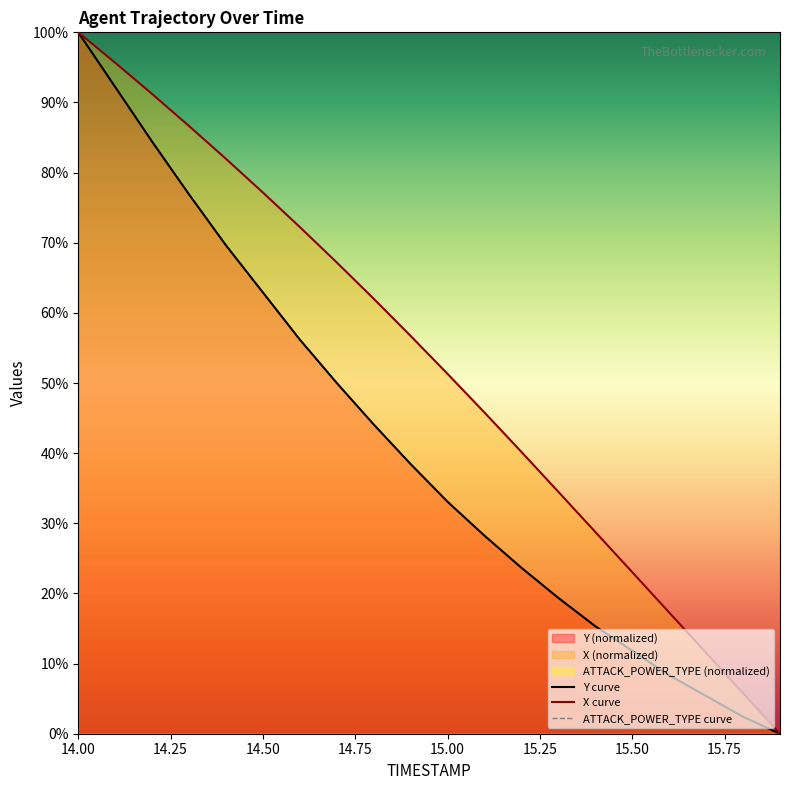

Reading right to left, extract all data points from this chart.

Y curve: 0.0	2.4	5.4	8.3	11.8	15.3	19.4	23.7	28.2	33.1	38.4	44.1	50.0	56.2	62.9	69.6	76.9	84.4	92.2	100.0
X curve: 0.0	5.8	11.5	17.3	23.0	28.8	34.5	40.2	45.8	51.3	56.7	62.0	67.2	72.2	77.2	82.0	86.6	91.2	95.7	100.0
ATTACK_POWER_TYPE curve: 0.0	0.0	0.0	0.0	0.0	0.0	0.0	0.0	0.0	0.0	0.0	0.0	0.0	0.0	0.0	0.0	0.0	0.0	0.0	0.0